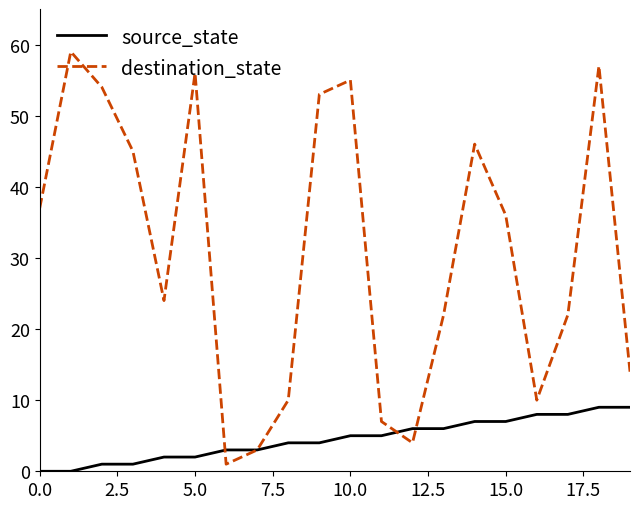

What is the sum of all destination_state values?

615